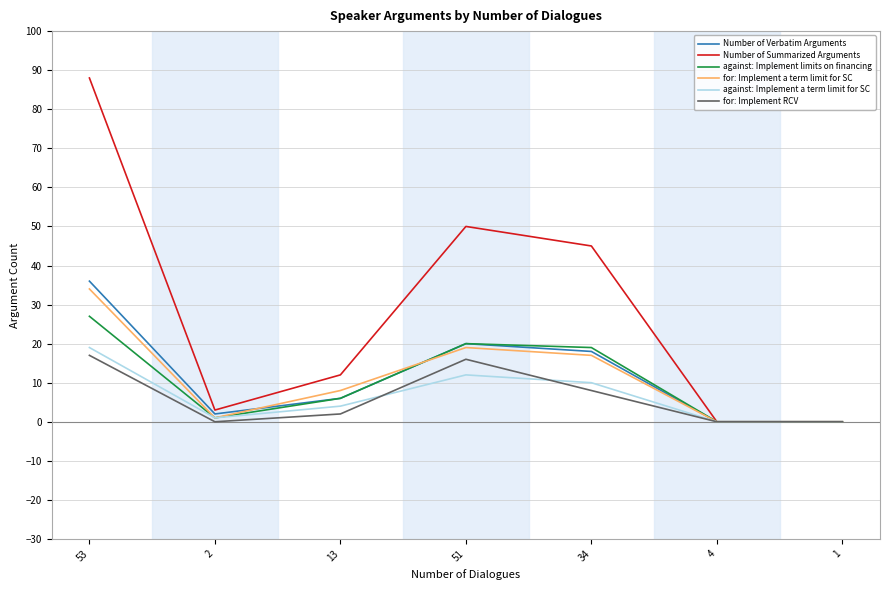

At which category is the sum across all series the highest?

53